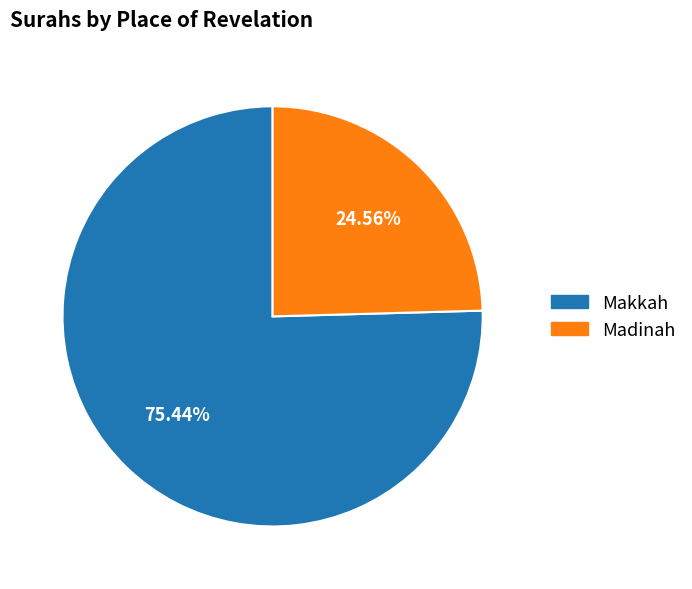

Does Madinah represent more than half of the total?

No